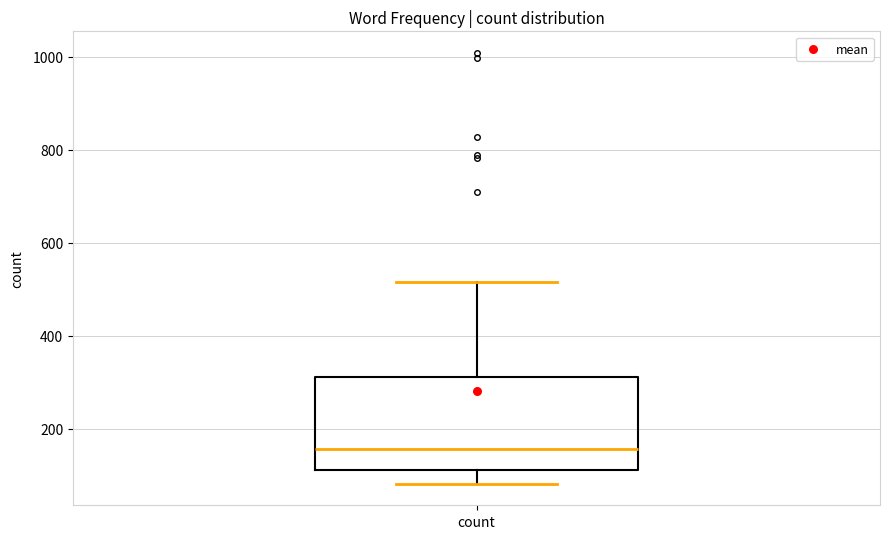

Where is the upper edge of the box for count on the y-axis? The values are not printed on the chart, so give them approximately, as read against the axis.

320